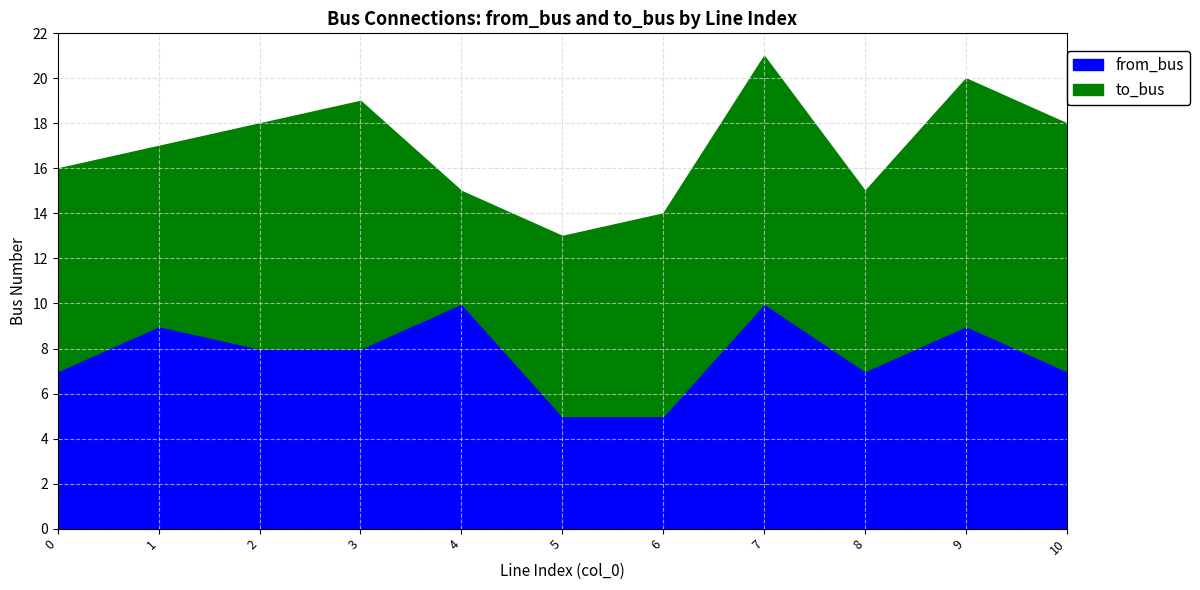

True or false: to_bus and from_bus intersect in this chart.

True